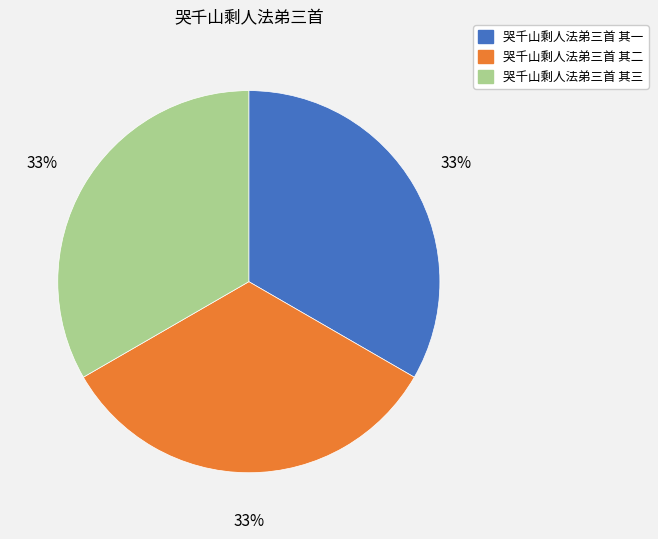

Is there any slice that represents more than half of the pie?

No